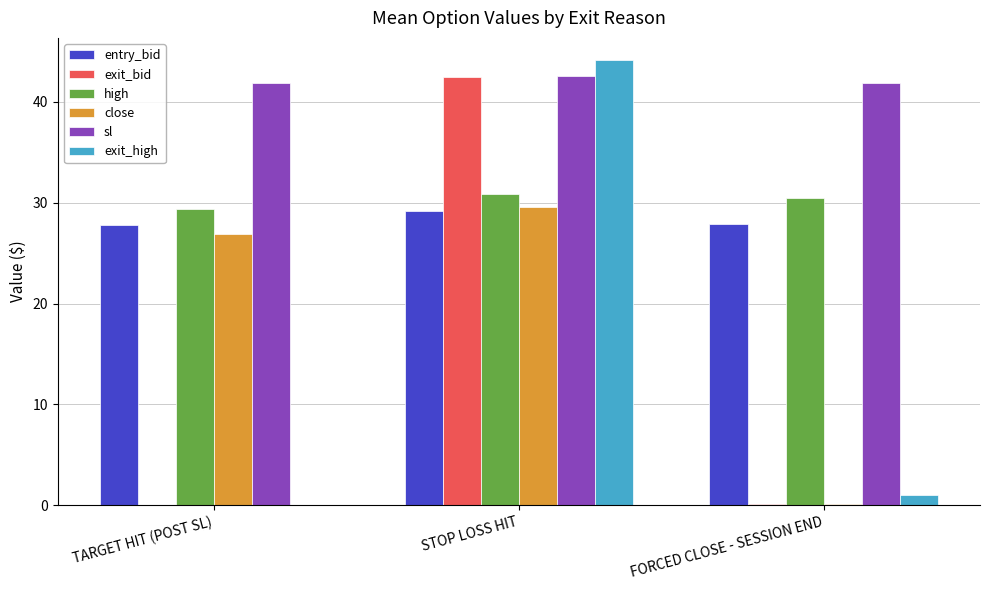

Is it true that sl equals 41.8 at TARGET HIT (POST SL)?

True